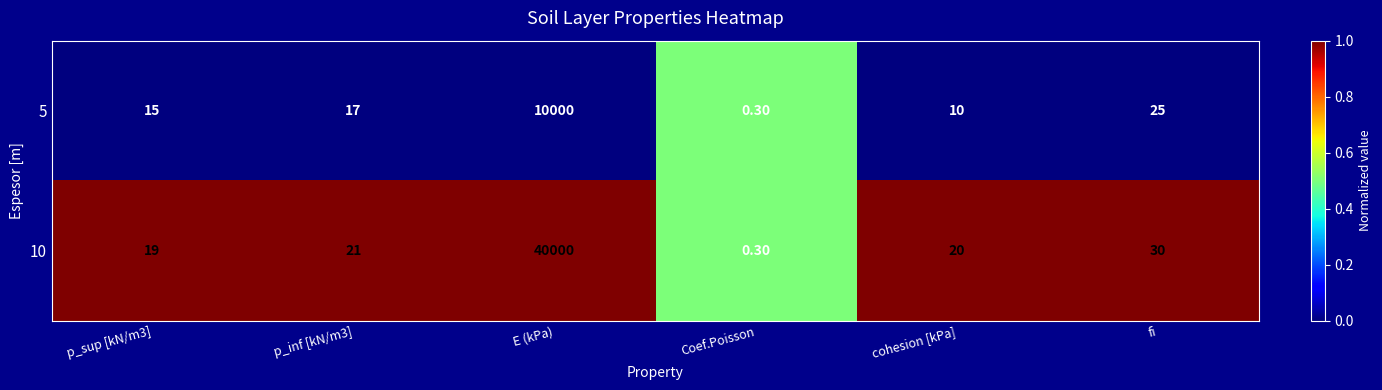

Rank the series by their average value, from highest to lowest.

10, 5